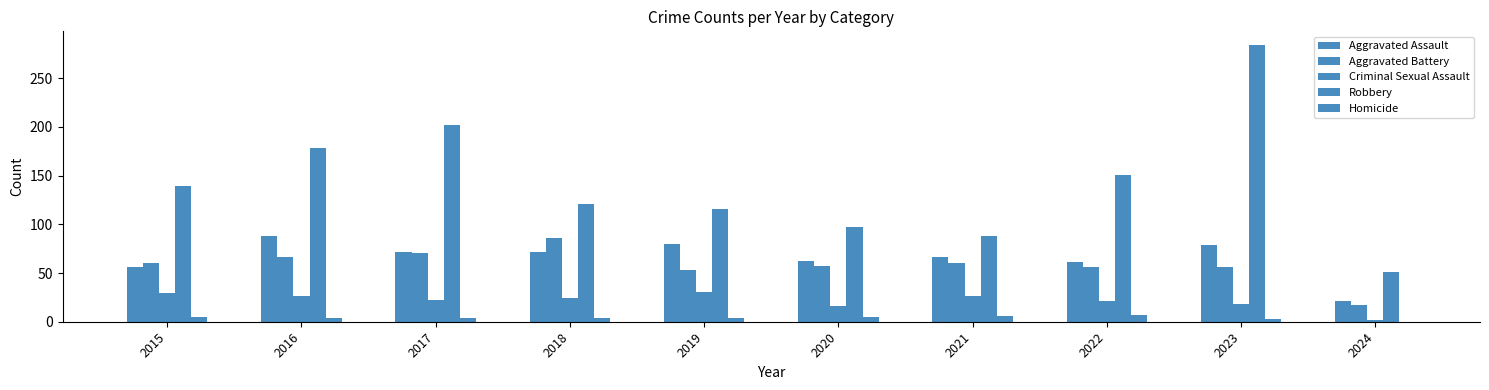

How many groups of bars are there?

10